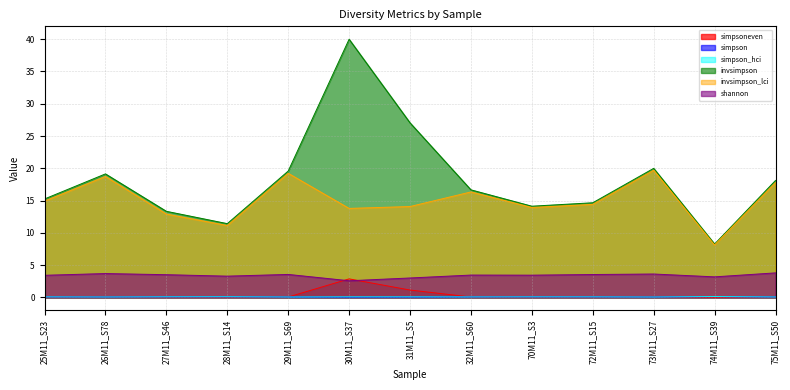

How many values in the shannon series are below 3?

2